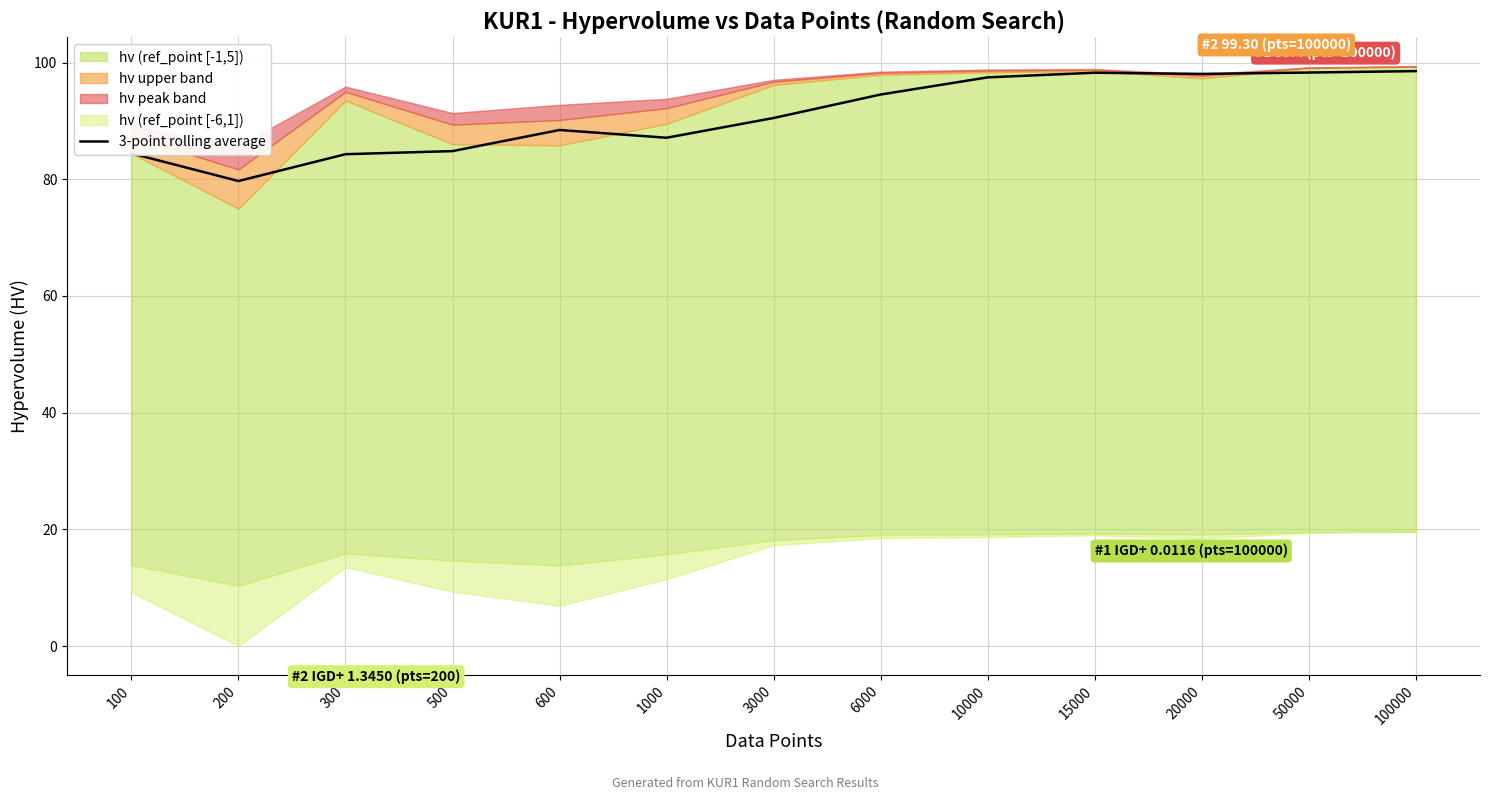

What is the minimum value for 3-point rolling average?

79.7